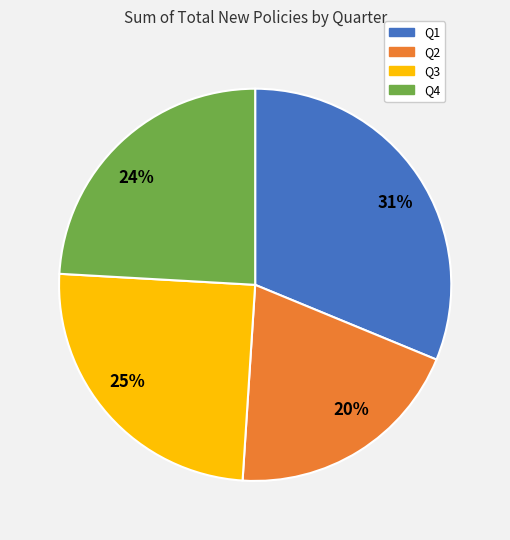

Is the sum of 31% and 25% greater than half?

Yes